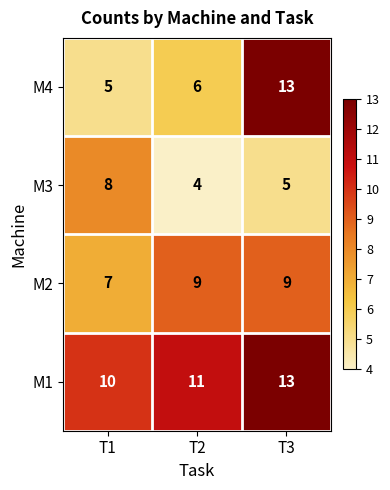

What is the sum of the M4 values at T1 and T3?

18